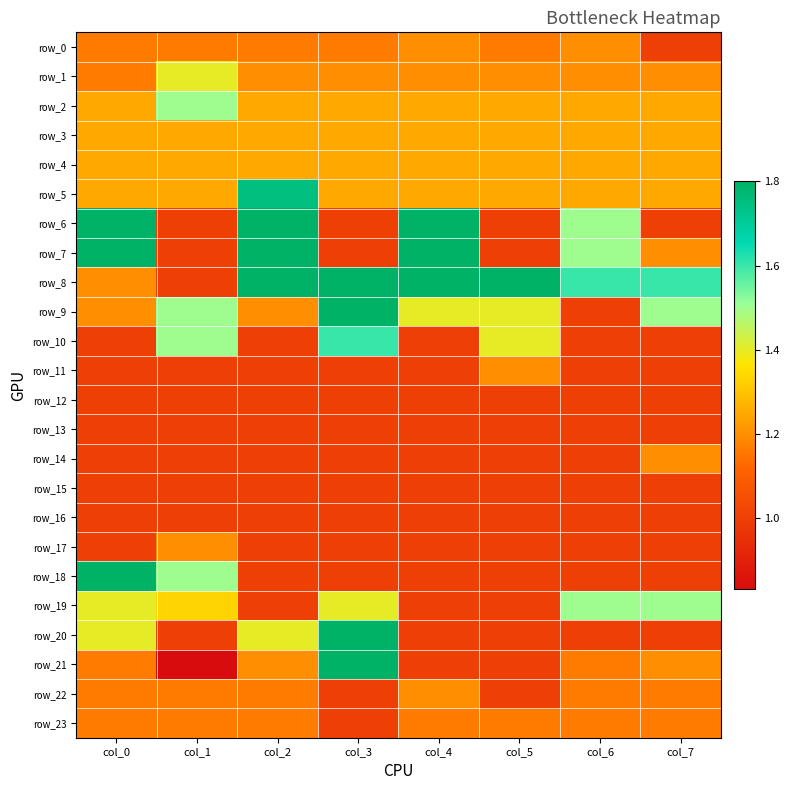

Between col_2 and col_4, which series saw the biggest shift?

row_5